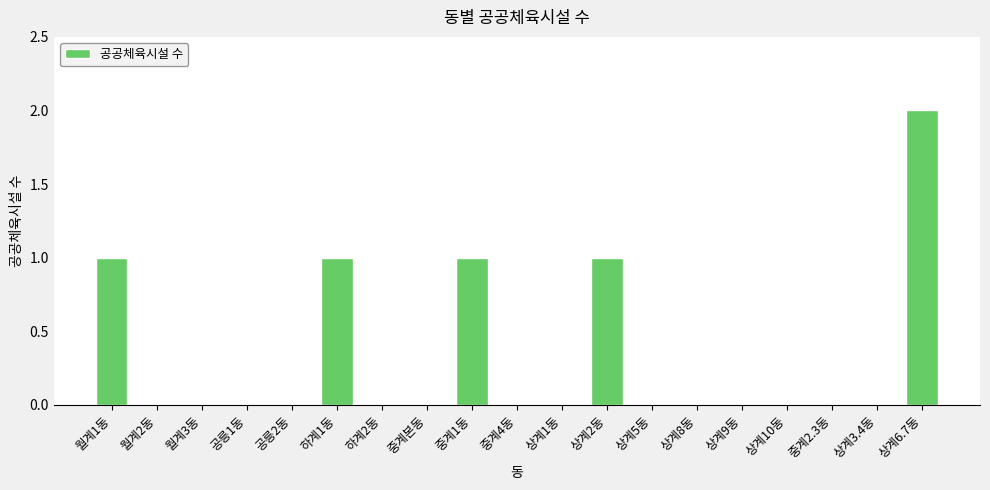

Which has a higher value, 상계2동 or 상계6.7동?

상계6.7동